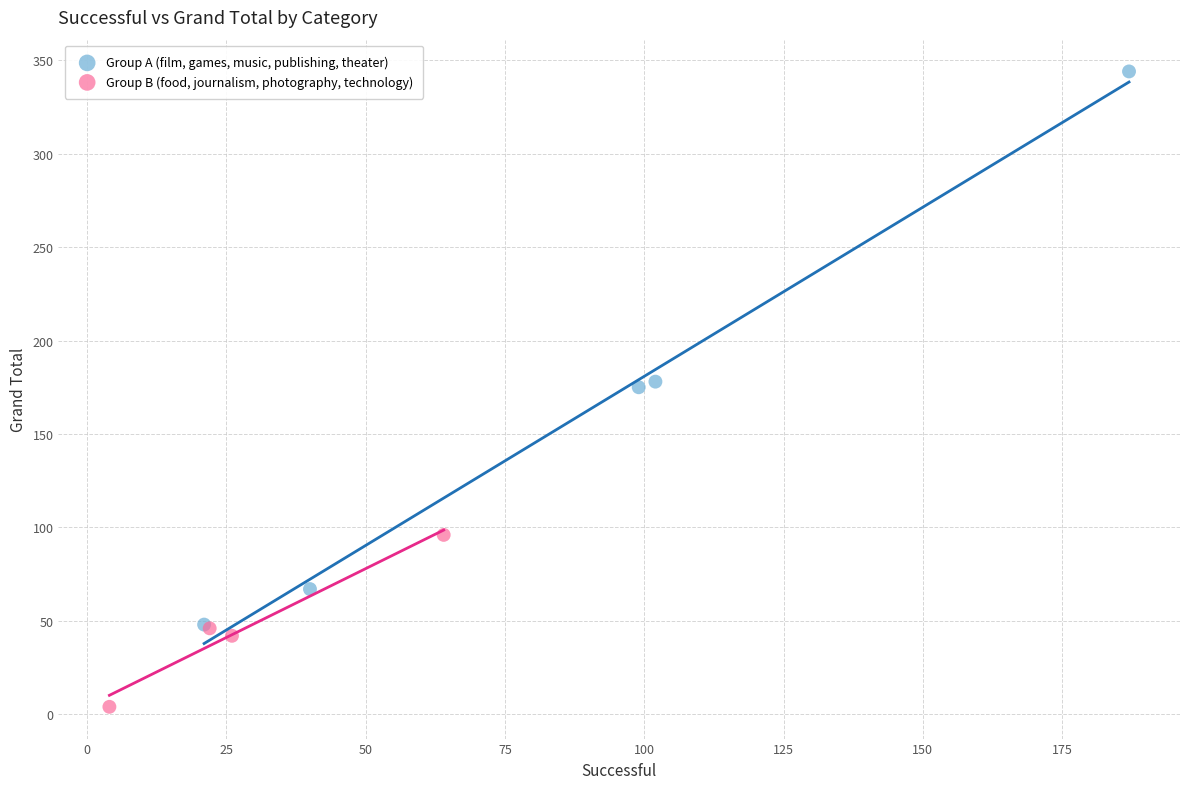

Which series reaches the maximum Y coordinate?

Group A (film, games, music, publishing, theater)